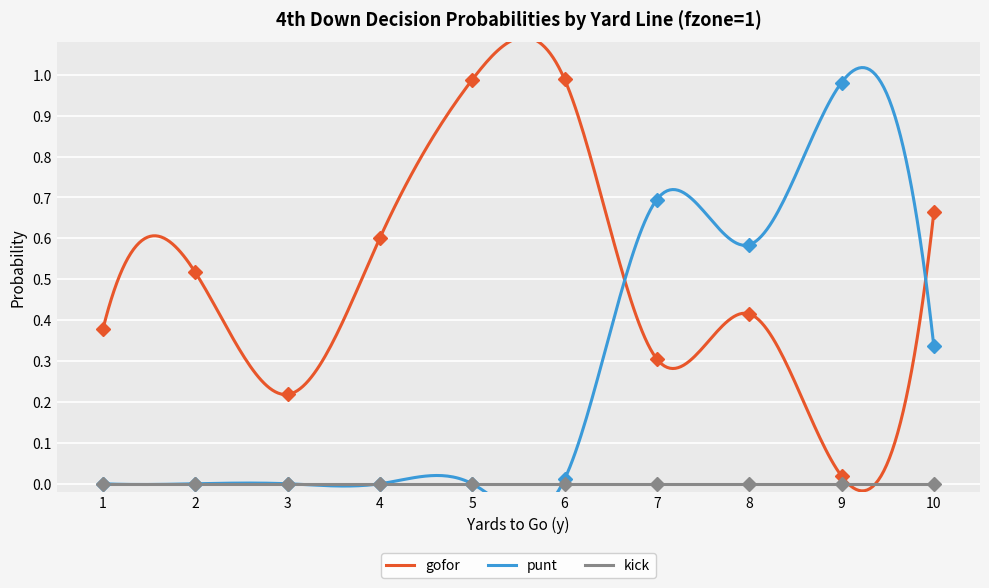

Between 4 and 6, which series saw the biggest shift?

gofor